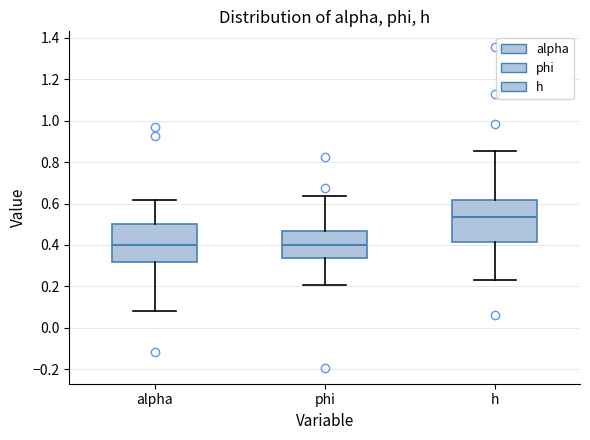

Which box's median line is the highest?

h